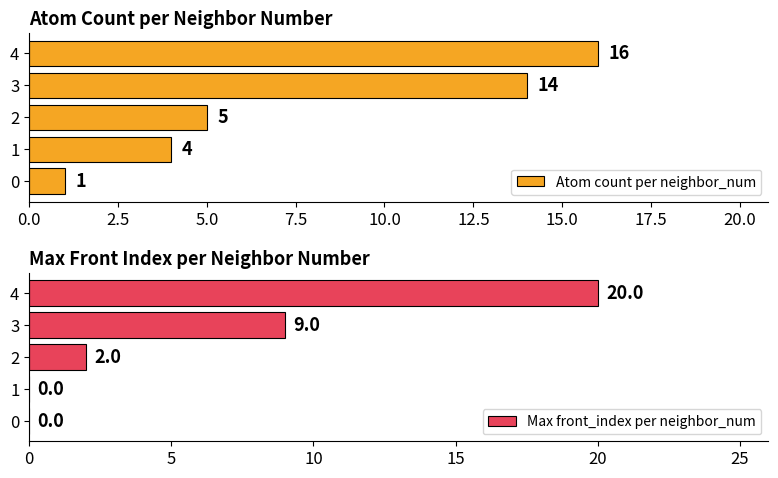

The Max front_index per neighbor_num series shows 13 at 0. True or false?

False